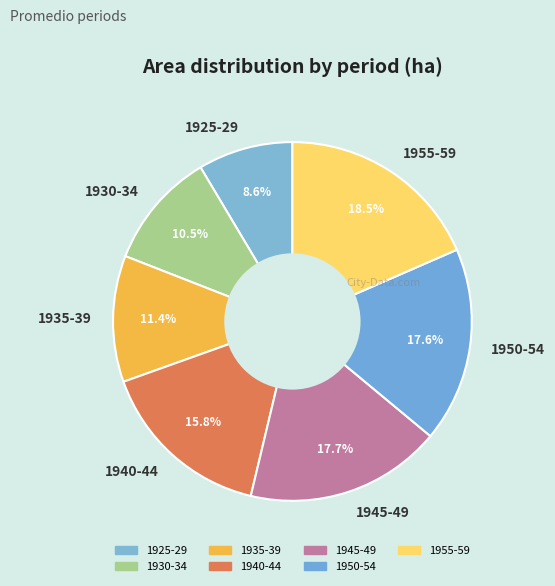

To the nearest percent, what is the difference between the 1940-44 and 1955-59 slice percentages?

3%